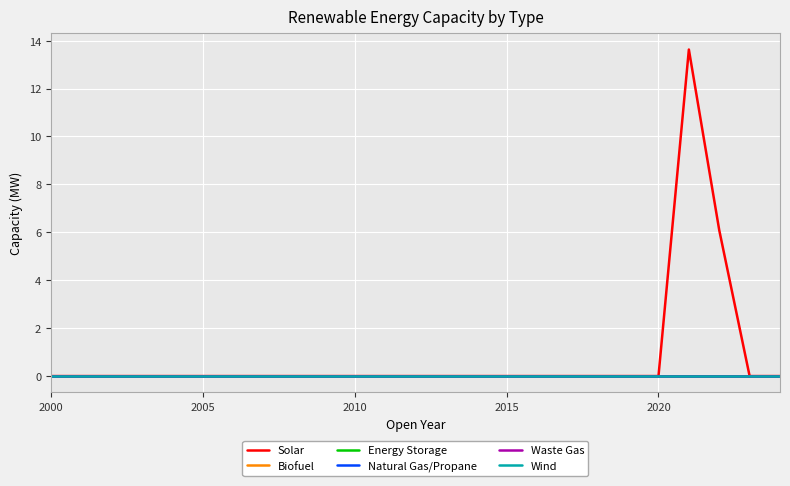

What is the sum of all Solar values?

19.7